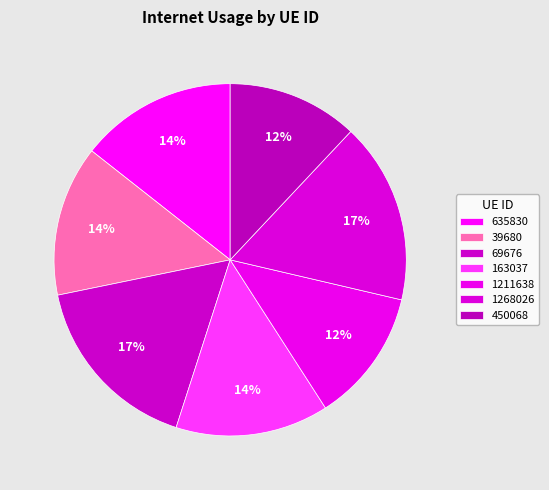

Rank the categories by value from highest to lowest.

69676, 1268026, 635830, 163037, 39680, 1211638, 450068